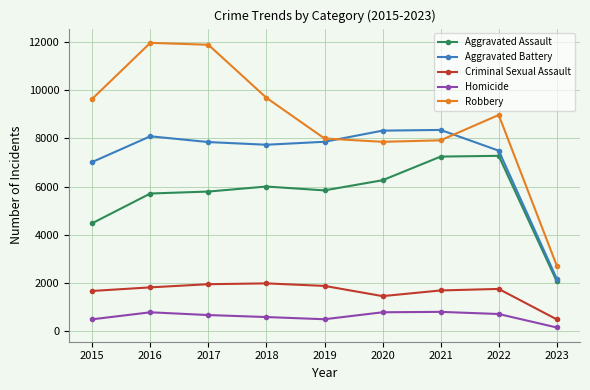

What is the value of the Homicide point at the 5th from the left?

498